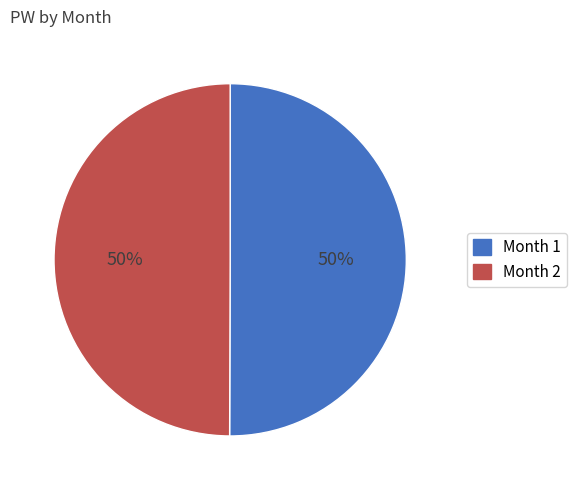

To the nearest percent, what percentage of the pie is Month 1?

50%